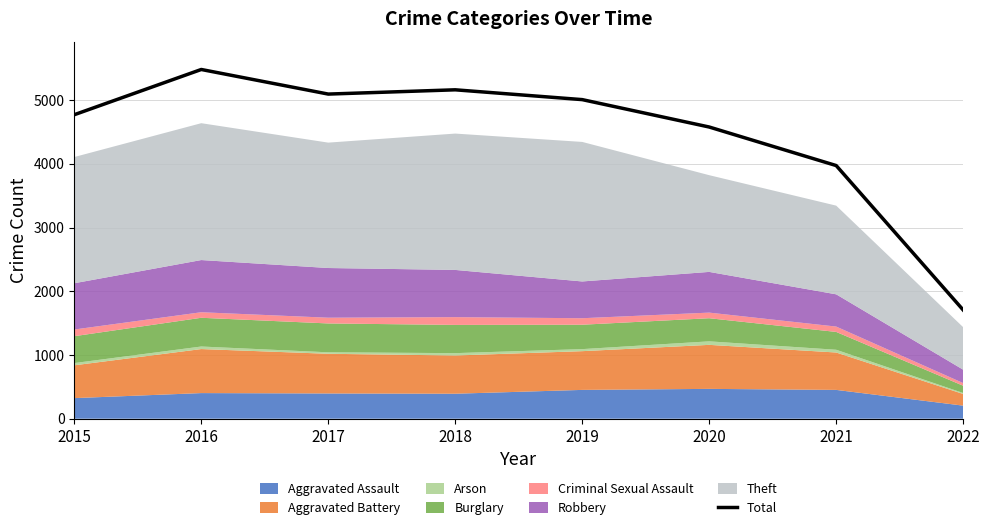

Where is the data nearest to the value 3593?

2021